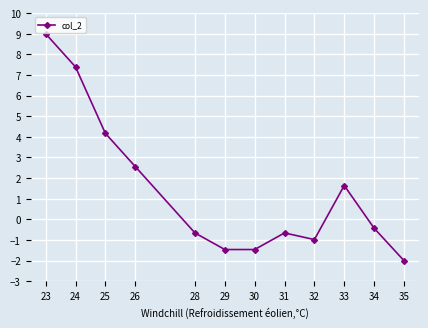

What is the difference between the second highest and second lowest values?

8.9